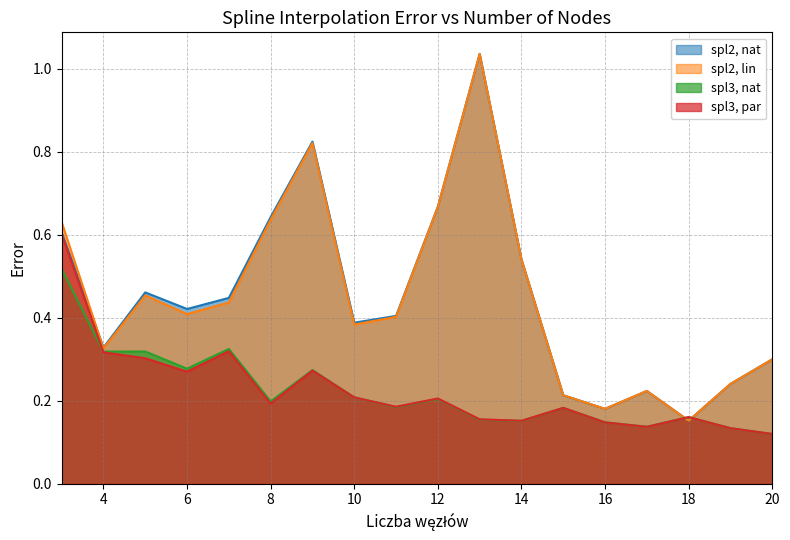

Reading left to right, what are all the values shown in this chart?

spl2, nat: 3=0.6	4=0.3	5=0.5	6=0.4	7=0.4	8=0.6	9=0.8	10=0.4	11=0.4	12=0.7	13=1.0	14=0.5	15=0.2	16=0.2	17=0.2	18=0.2	19=0.2	20=0.3
spl2, lin: 3=0.6	4=0.3	5=0.5	6=0.4	7=0.4	8=0.6	9=0.8	10=0.4	11=0.4	12=0.7	13=1.0	14=0.5	15=0.2	16=0.2	17=0.2	18=0.2	19=0.2	20=0.3
spl3, nat: 3=0.5	4=0.3	5=0.3	6=0.3	7=0.3	8=0.2	9=0.3	10=0.2	11=0.2	12=0.2	13=0.2	14=0.2	15=0.2	16=0.1	17=0.1	18=0.2	19=0.1	20=0.1
spl3, par: 3=0.6	4=0.3	5=0.3	6=0.3	7=0.3	8=0.2	9=0.3	10=0.2	11=0.2	12=0.2	13=0.2	14=0.2	15=0.2	16=0.1	17=0.1	18=0.2	19=0.1	20=0.1